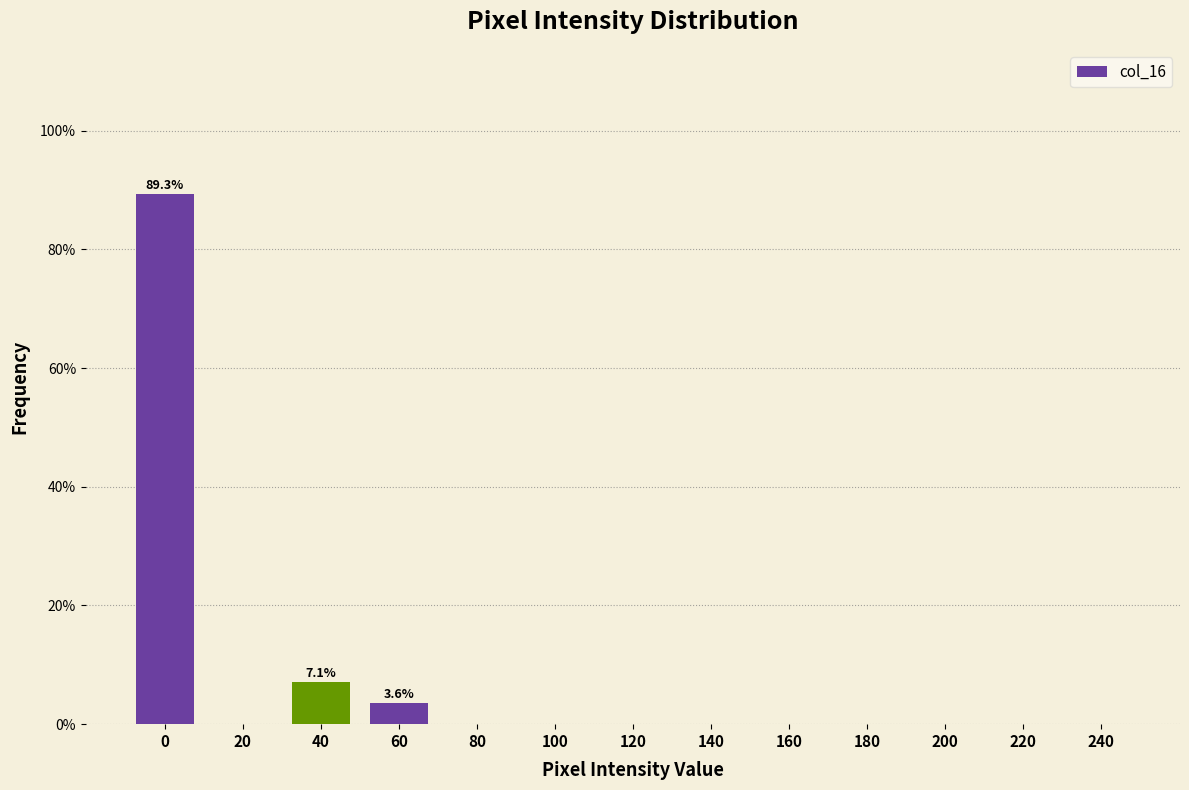

Reading left to right, extract all data points from this chart.

0=89.3	20=0.0	40=7.1	60=3.6	80=0.0	100=0.0	120=0.0	140=0.0	160=0.0	180=0.0	200=0.0	220=0.0	240=0.0